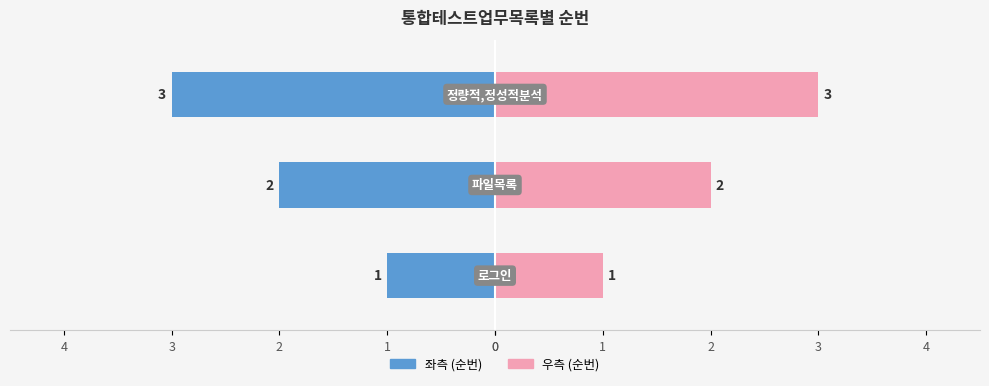

Reading left to right, list all the values displayed in this chart.

로그인=1	파일목록=2	정량적,정성적분석=3